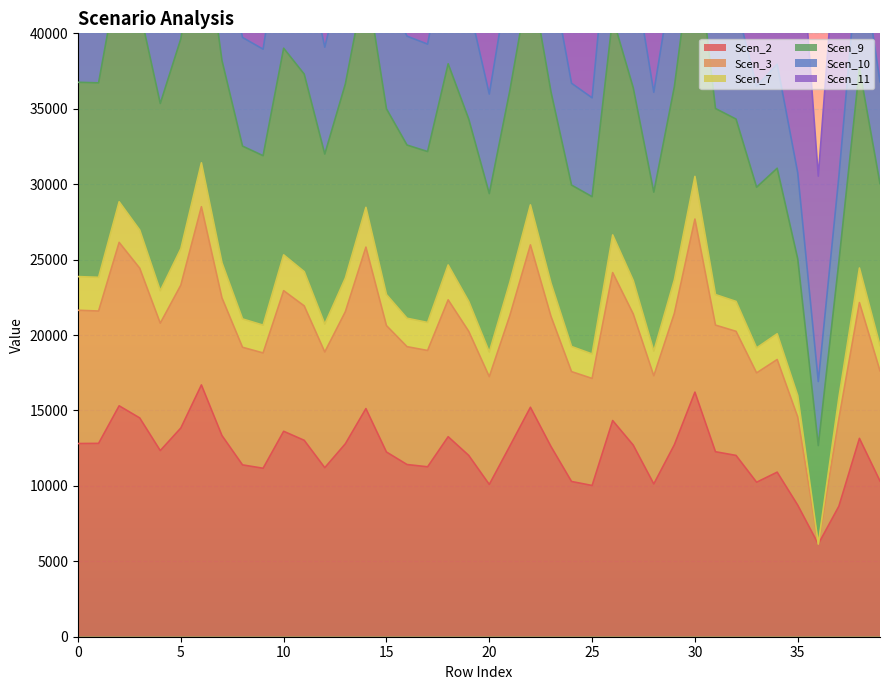

Which series changed the most between 30 and 32?

Scen_9